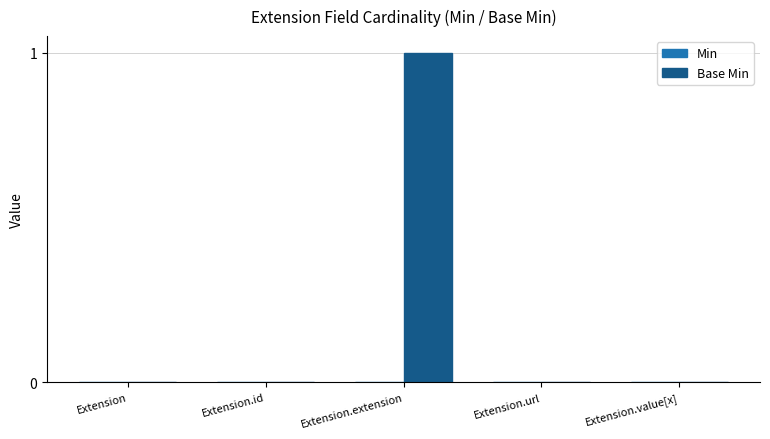

The chart shows a value of 1 at Extension.extension. True or false?

True